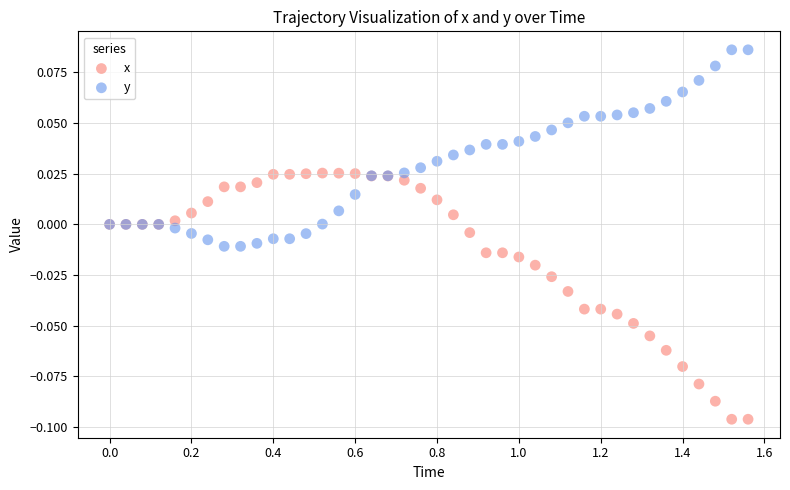

Which series contains the highest Y value?

y